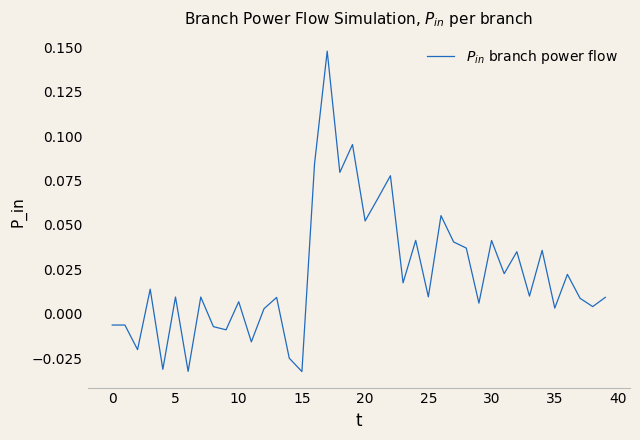

How many interior local peaks (higher than both neighbors) does the data have?

14